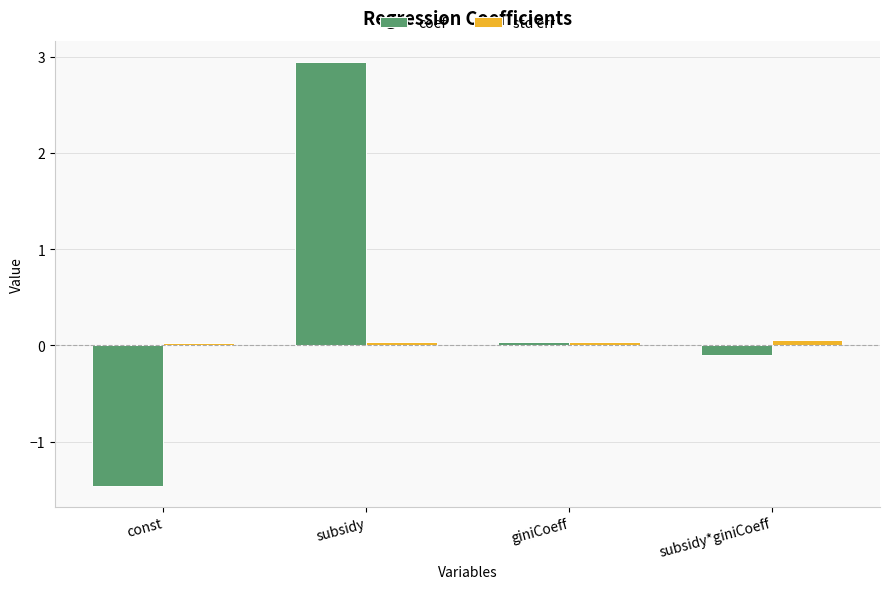

True or false: coef has a value of 0.0 at giniCoeff.

True